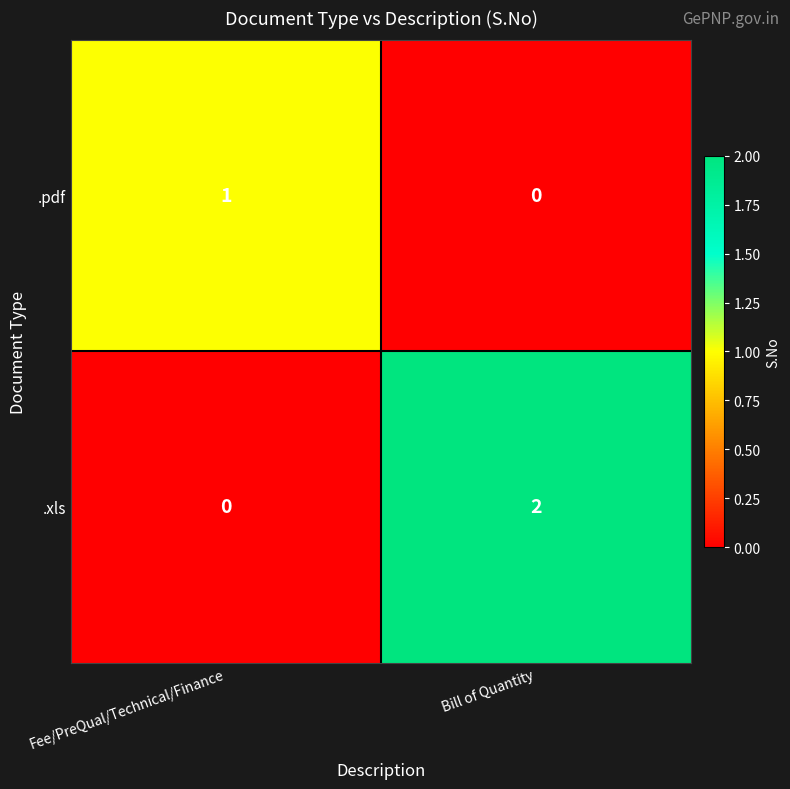

Which category has the highest value in the .pdf series?

Fee/PreQual/Technical/Finance